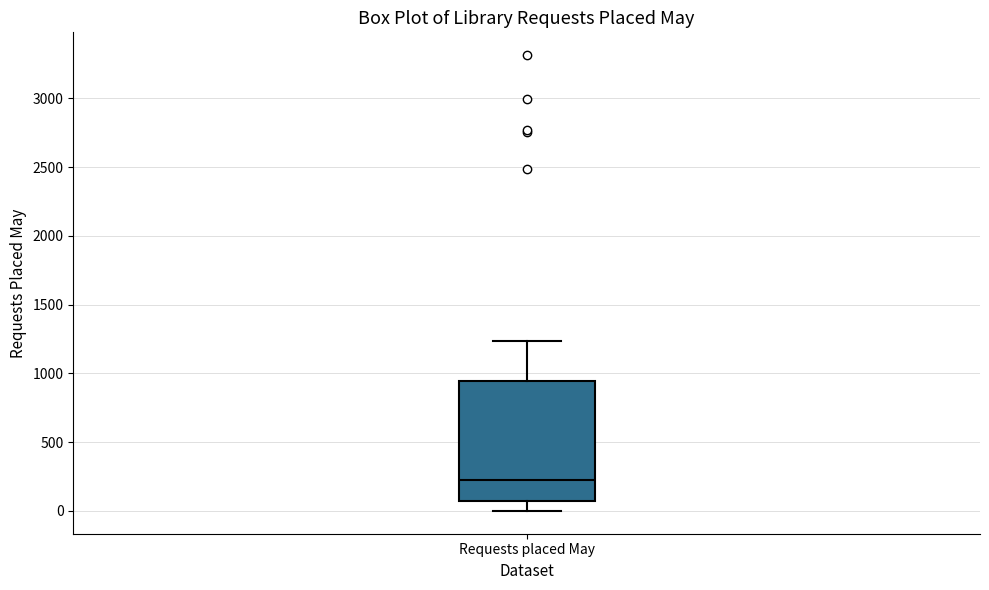

Read this box plot against the y-axis: the position of the median line, the range covered by the box, and the ends of both whiskers. The values are not printed on the chart, so give them approximately, as read against the axis.

median 200, box 50 to 950, whiskers 0 to 1250